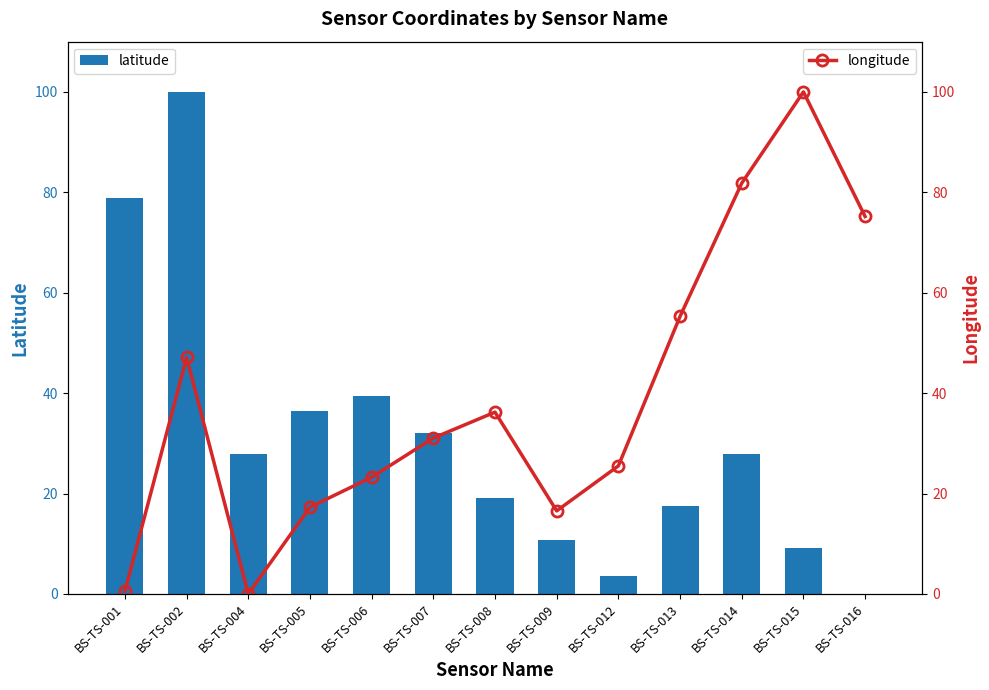

Are the bars horizontal?

No